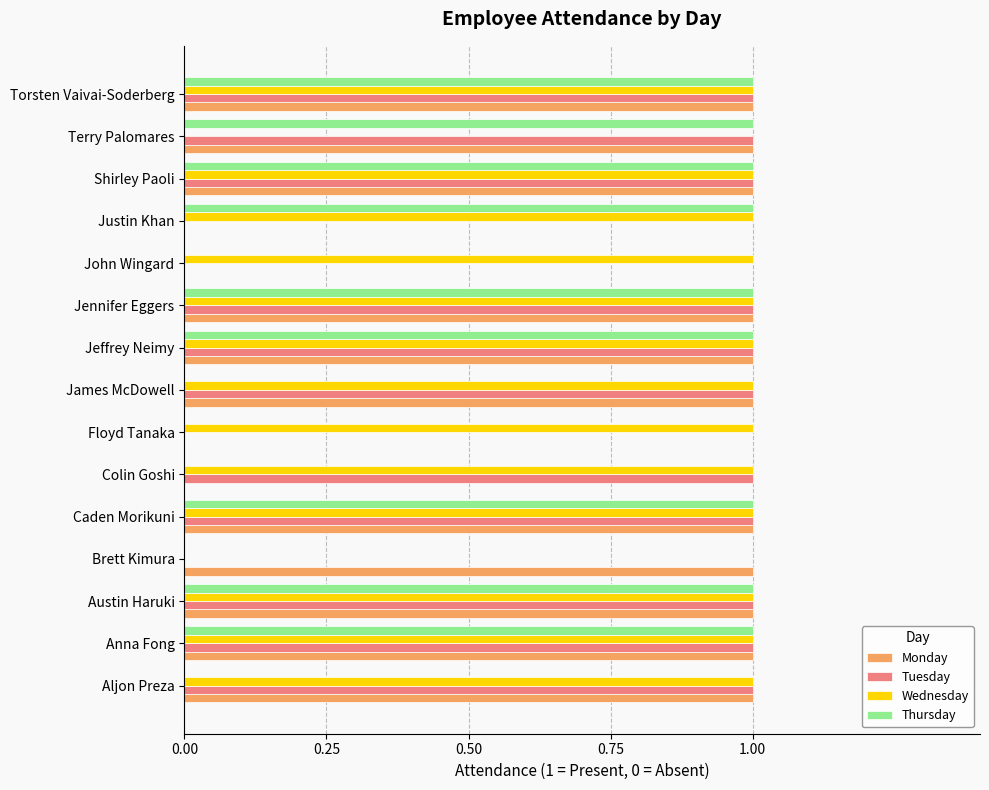

What is the sum of all Tuesday values?

11